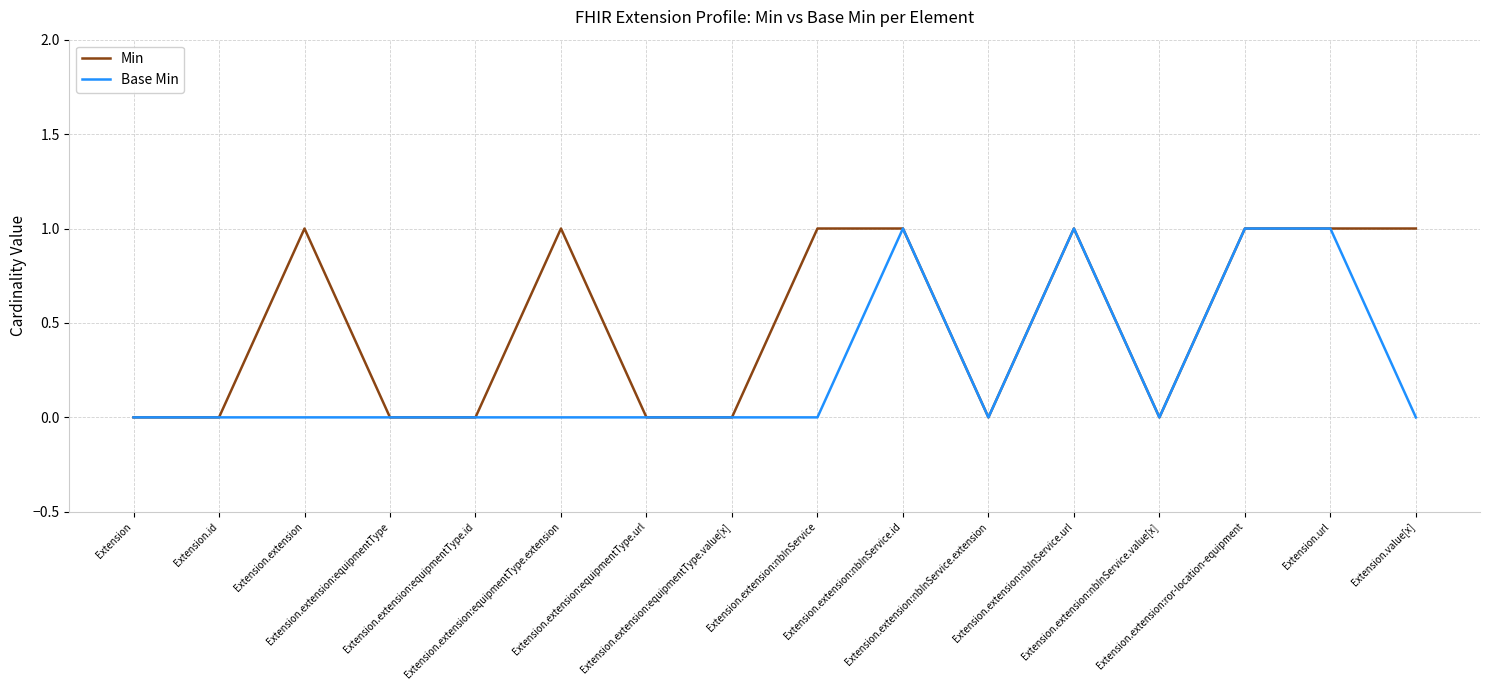

Which series has the largest total across all categories?

Min